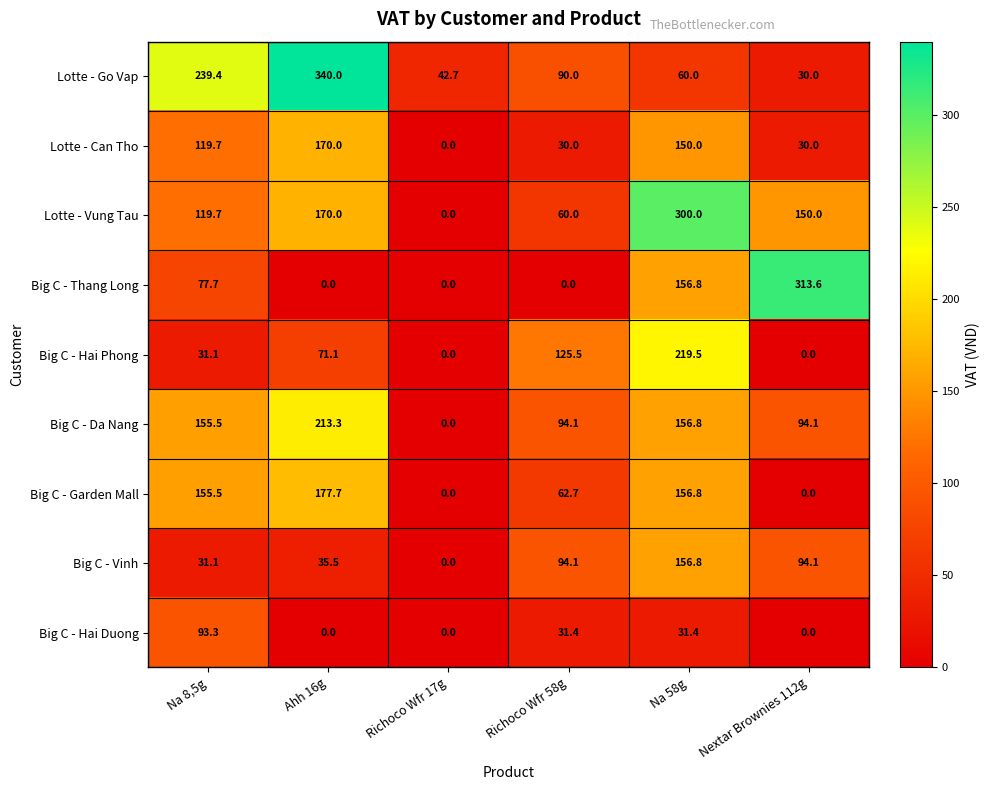

At how many categories does at least one series exceed 108?

5